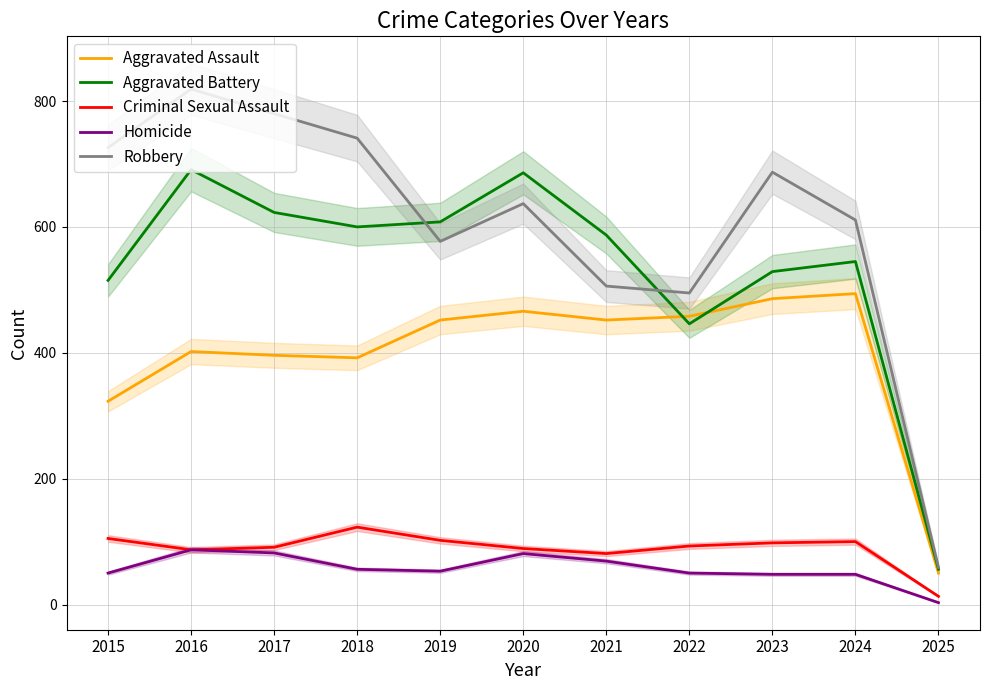

True or false: Homicide and Criminal Sexual Assault cross at least once.

False